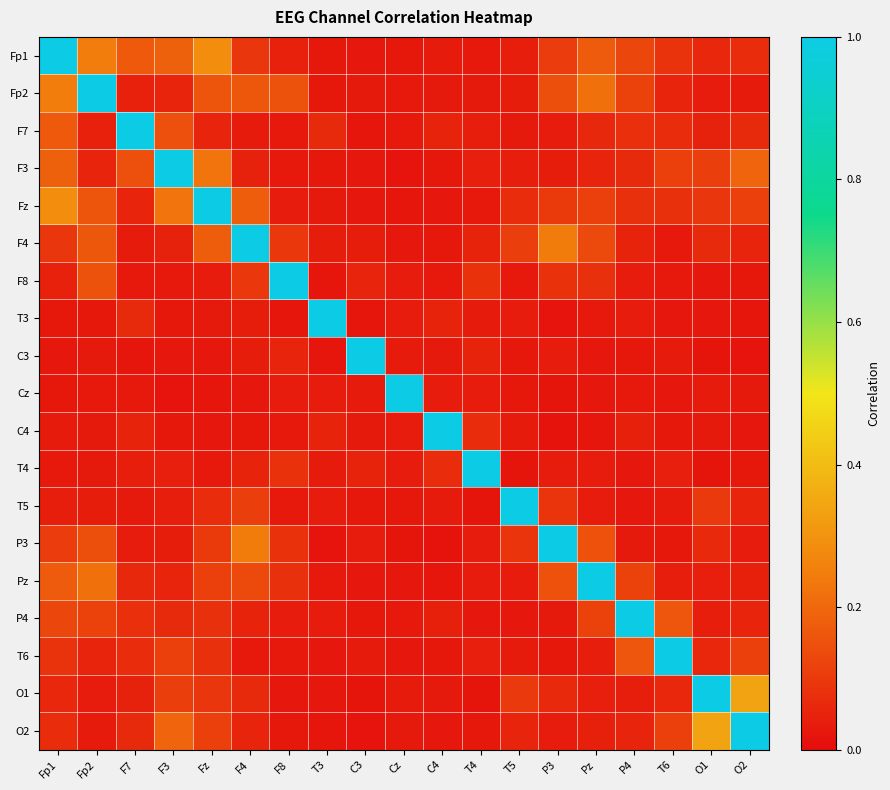

At which category does the chart reach its minimum across all series?

P3